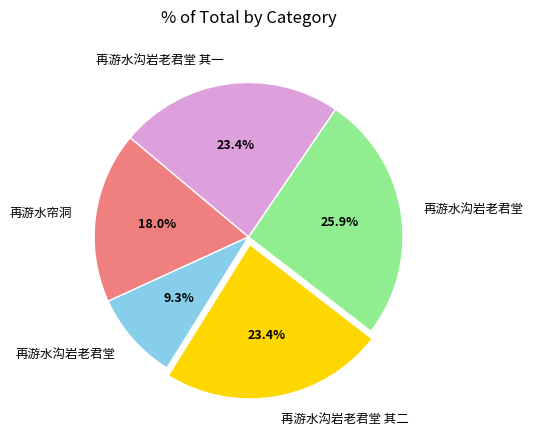

Is there a majority slice in this chart?

No